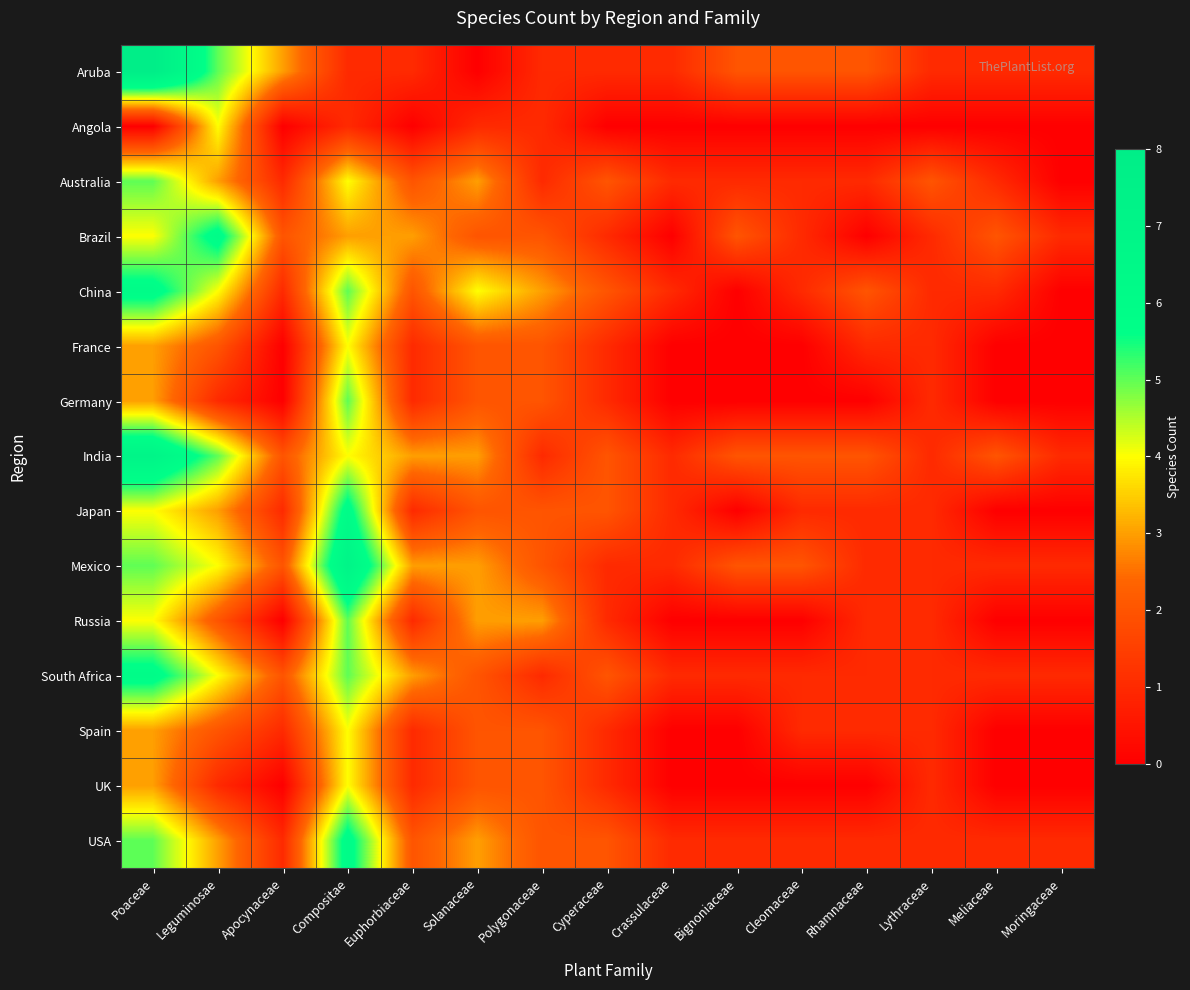

Between Poaceae and Solanaceae, which is larger?

Poaceae